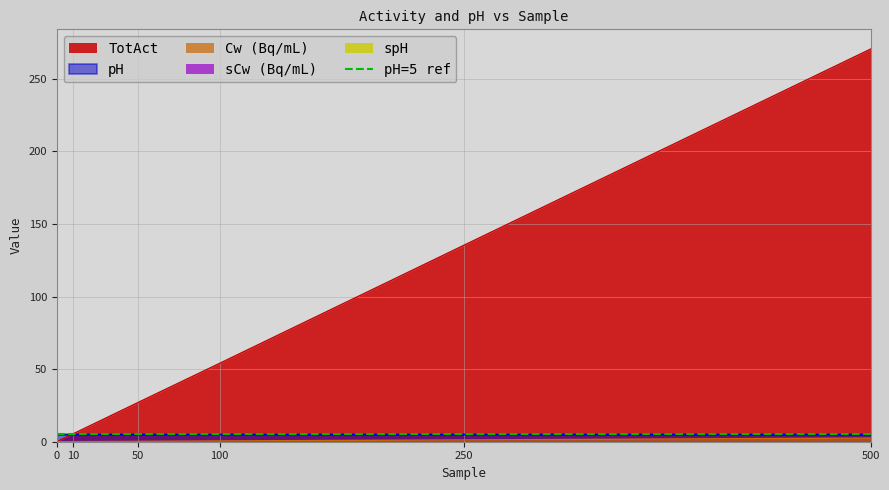

What is the highest value of the TotAct series?

270.6